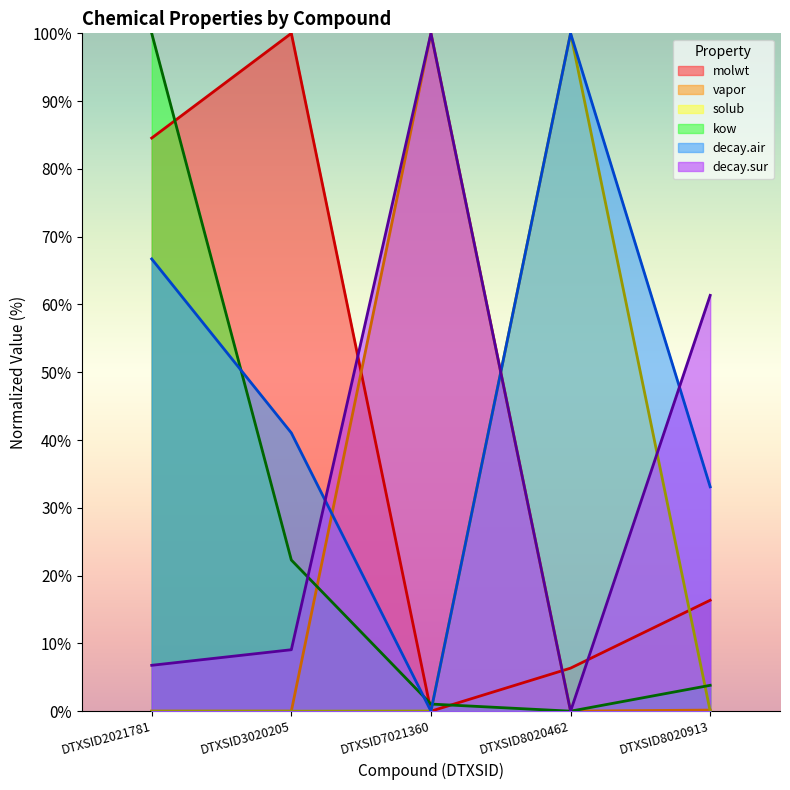

In solub, how many points are lower than both neighbors (excluding endpoints)?

1